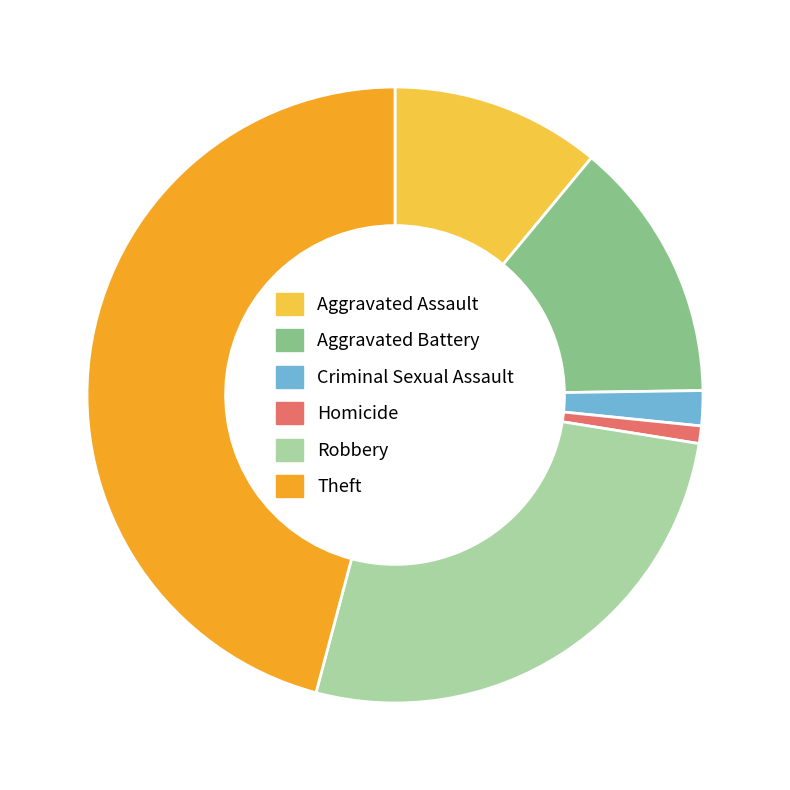

Rank the categories by value from highest to lowest.

Theft, Robbery, Aggravated Battery, Aggravated Assault, Criminal Sexual Assault, Homicide